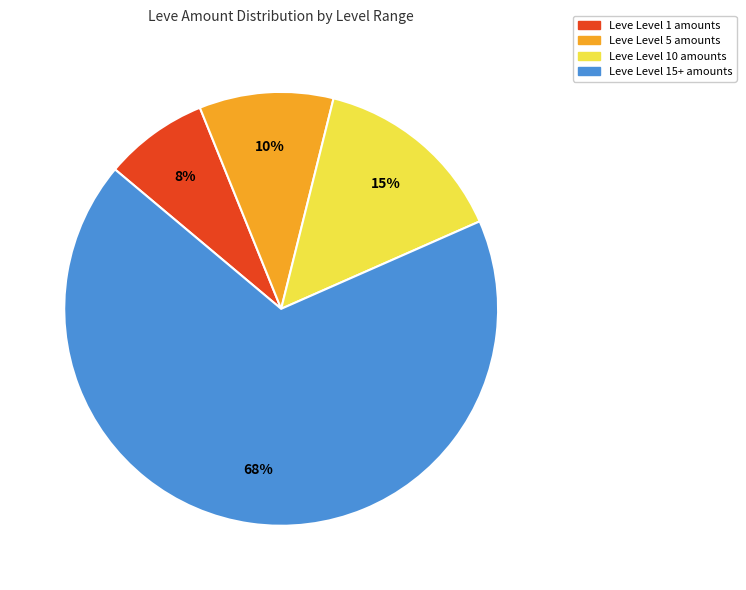

Does any single category account for the majority?

Yes